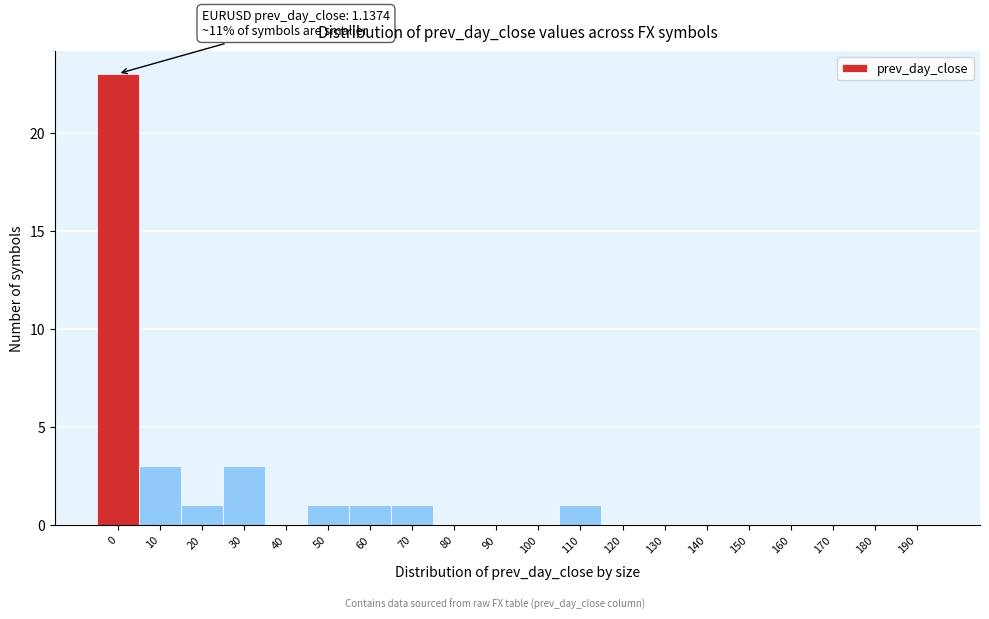

Reading left to right, list all the values displayed in this chart.

0=23	10=3	20=1	30=3	40=0	50=1	60=1	70=1	80=0	90=0	100=0	110=1	120=0	130=0	140=0	150=0	160=0	170=0	180=0	190=0